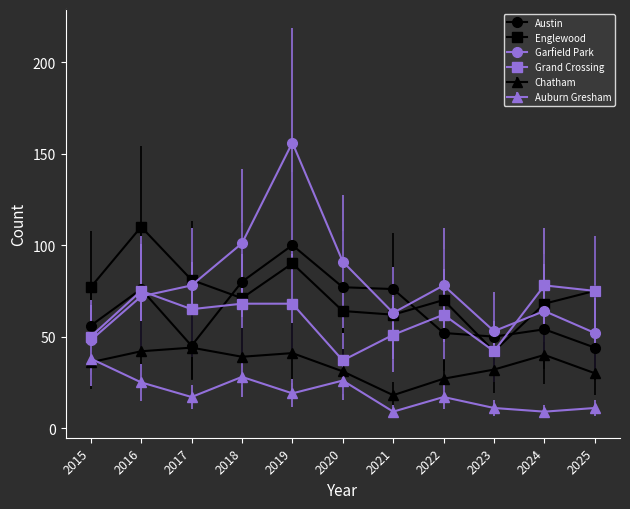

Which series ends up on top after the final intersection of Austin and Garfield Park?

Garfield Park